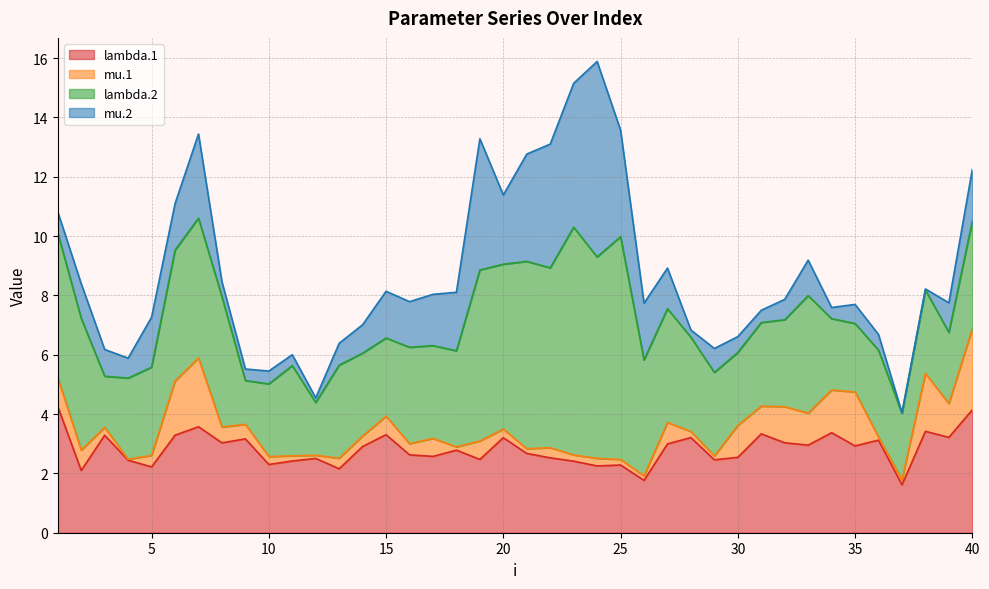

Which category has the highest value in the lambda.1 series?

1